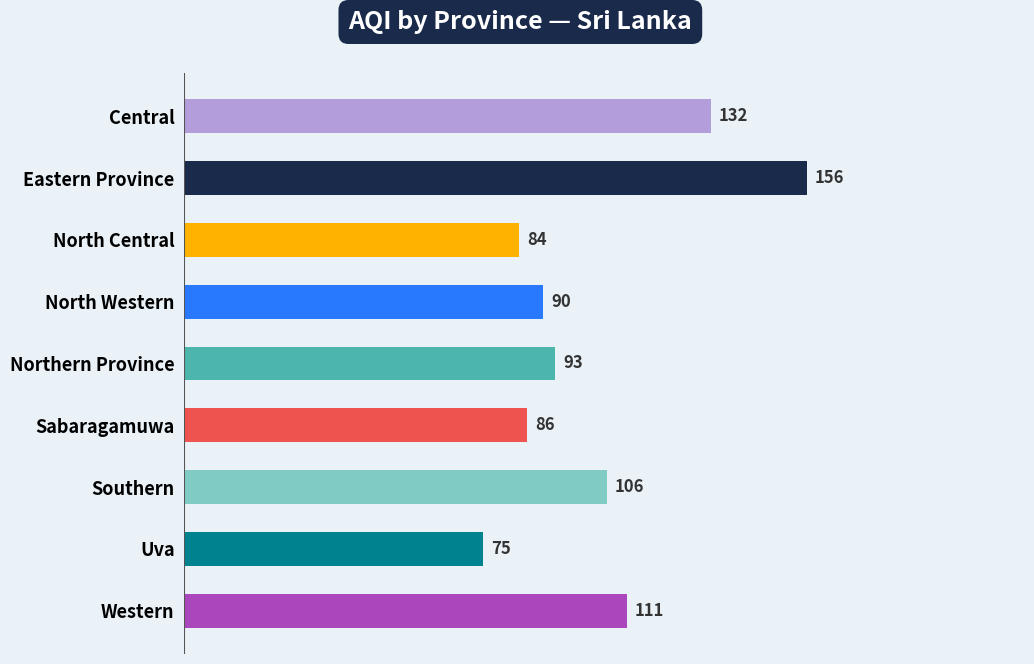

At which label is the value closest to 115?

Western